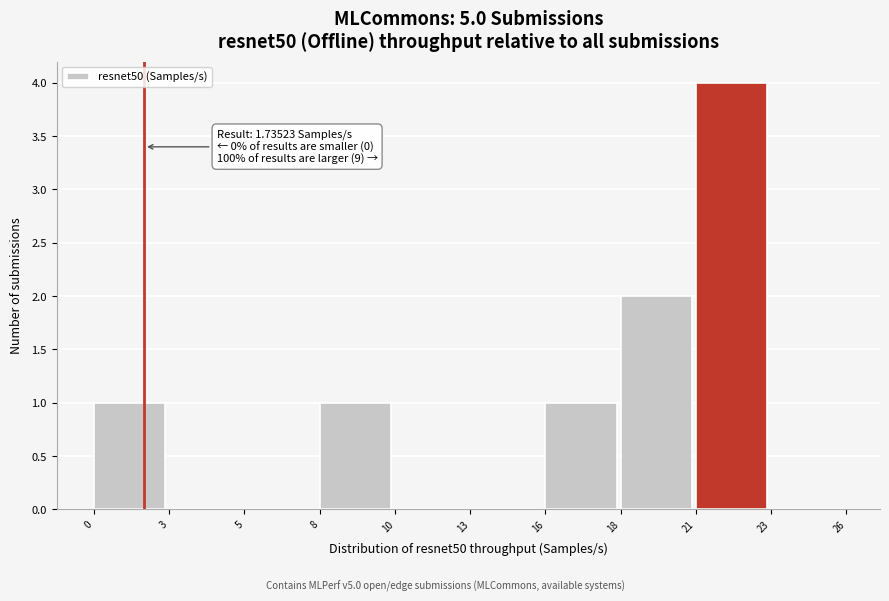

Reading left to right, what are all the values shown in this chart?

0=1	3=0	5=0	8=1	10=0	13=0	16=1	18=2	21=4	23=0